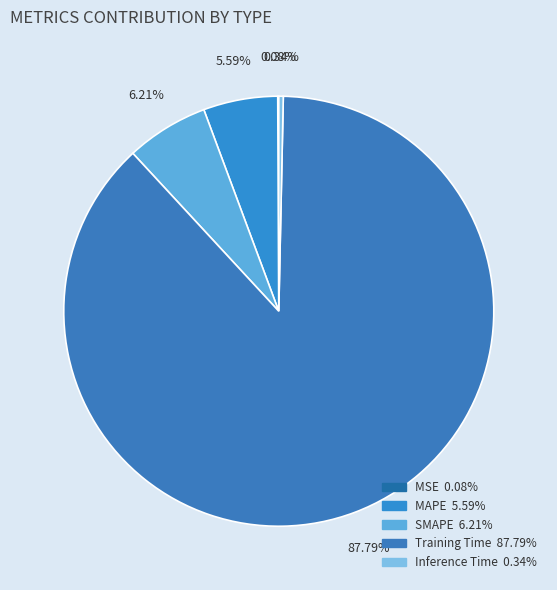

To the nearest percent, what is the average slice percentage?

20%